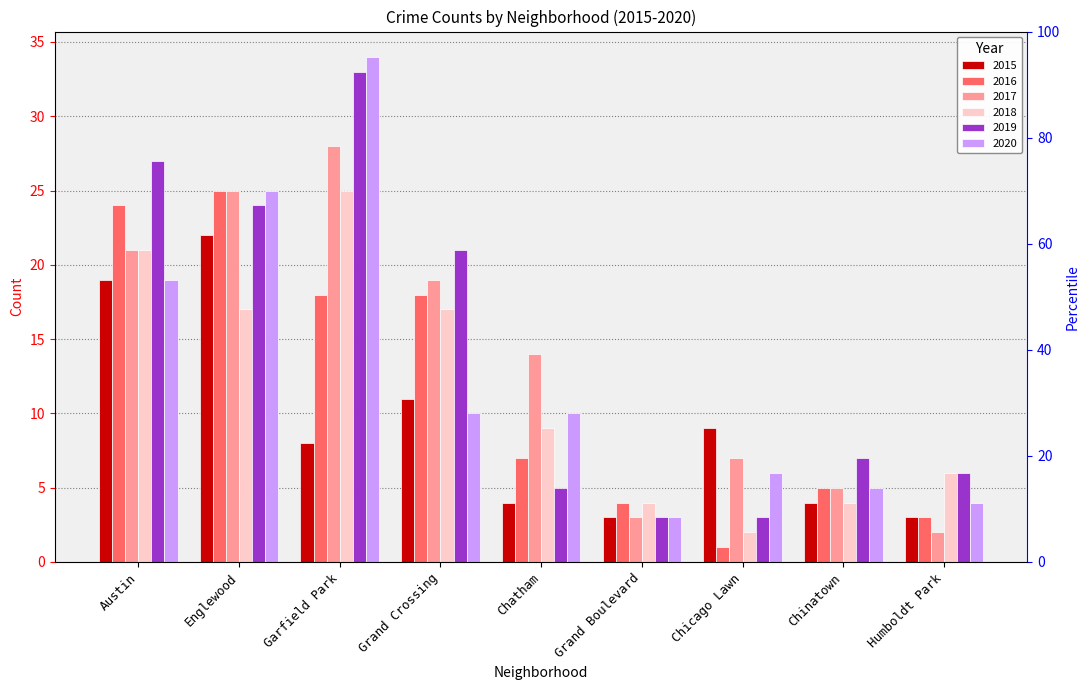

The value of 2017 at Austin is 13. True or false?

False